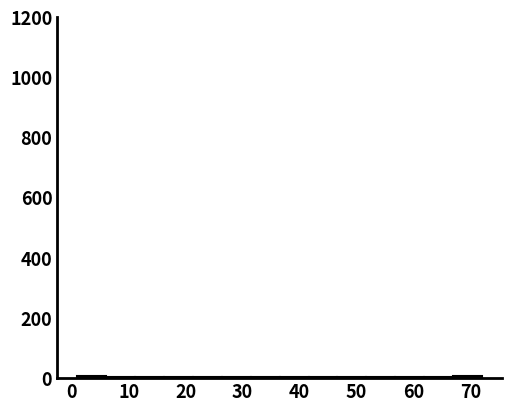

Reading left to right, transcribe this chart: for each bar, give the range it covers on the x-axis and its height. Neither the bar edges nor the heights are printed on the chart, so give them approximately, as read against the axes.

1 to 6: under 20
6 to 11: under 20
11 to 16: under 20
16 to 21: under 20
21 to 26: under 20
26 to 31: under 20
31 to 37: under 20
37 to 42: under 20
42 to 47: under 20
47 to 52: under 20
52 to 57: under 20
57 to 62: under 20
62 to 67: under 20
67 to 72: under 20